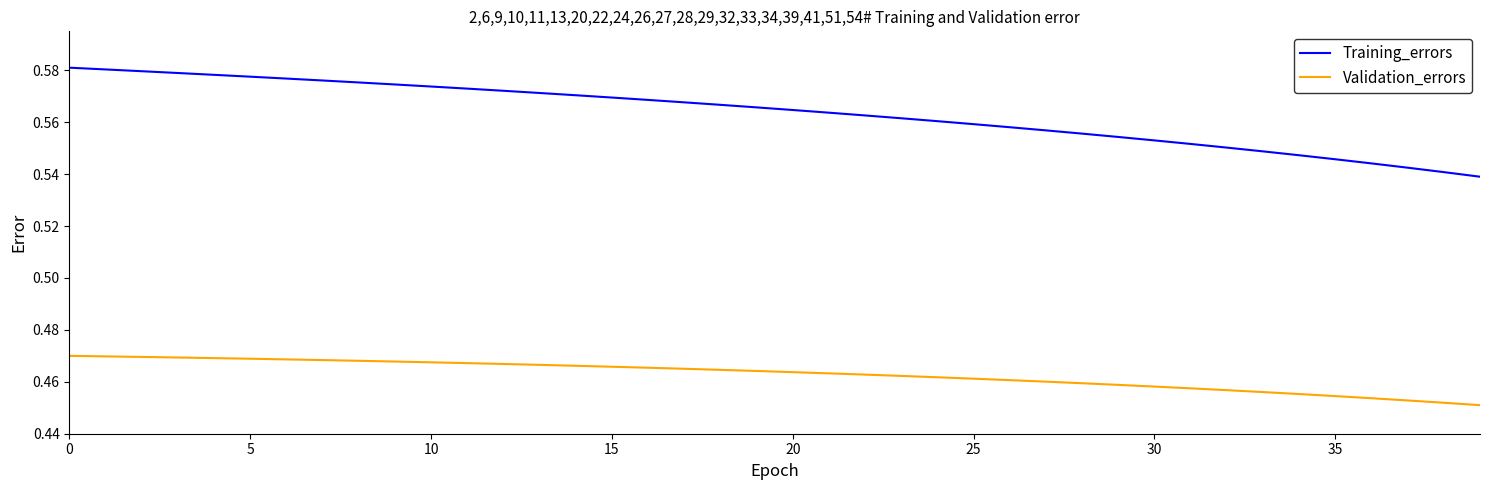

List the series in order of their peak value, highest first.

Training_errors, Validation_errors